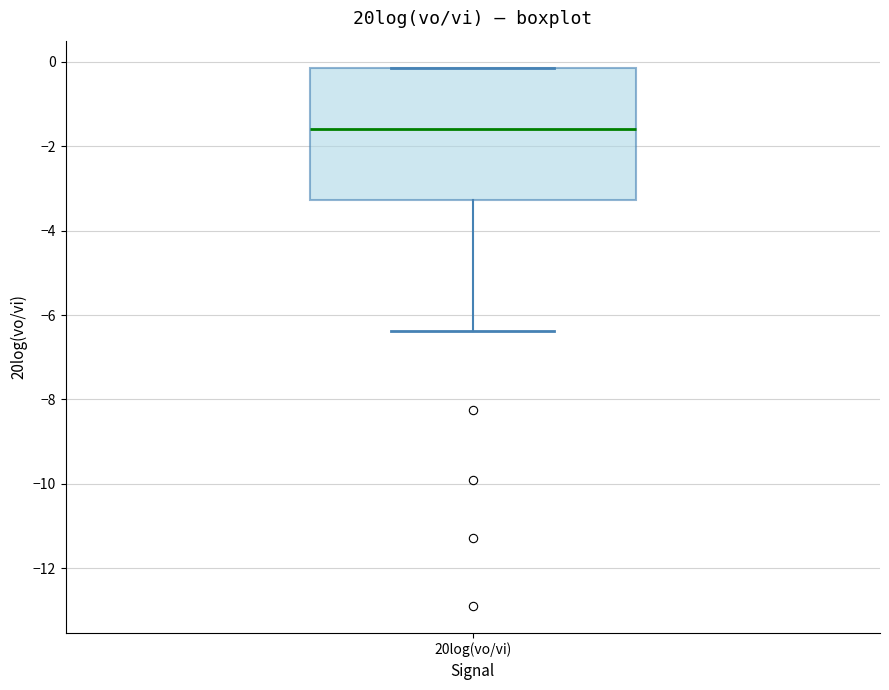

Transcribe this box plot: give where the median line is, the range the box spans, and where the two whiskers end, as read against the y-axis. The values are not printed on the chart, so give them approximately, as read against the axis.

median -1.6, box -3.2 to -0.2, whiskers -6.4 to -0.2